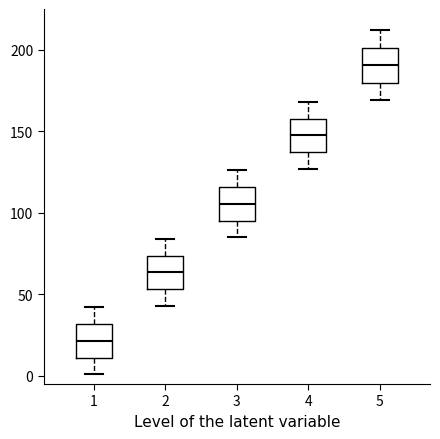

Reading left to right, read every box against the y-axis: the position of its median line, the range the box covers, and the ends of its whiskers. The values are not printed on the chart, so give them approximately, as read against the axis.

1: median 20, box 10 to 30, whiskers 0 to 40
2: median 65, box 55 to 75, whiskers 45 to 85
3: median 105, box 95 to 115, whiskers 85 to 125
4: median 150, box 135 to 160, whiskers 125 to 170
5: median 190, box 180 to 200, whiskers 170 to 210